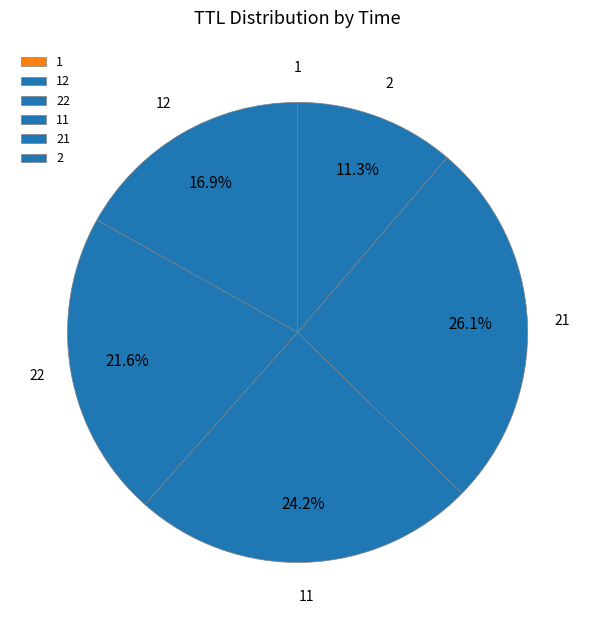

To the nearest percent, what is the difference between the largest and smallest slice percentages?

26%